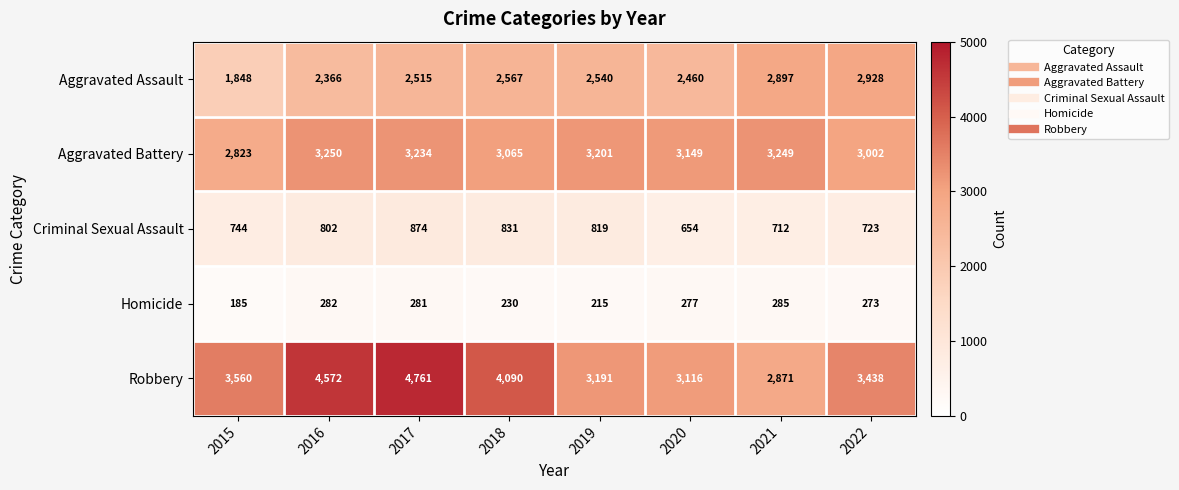

Where is Aggravated Battery nearest to the value 3036?

2018